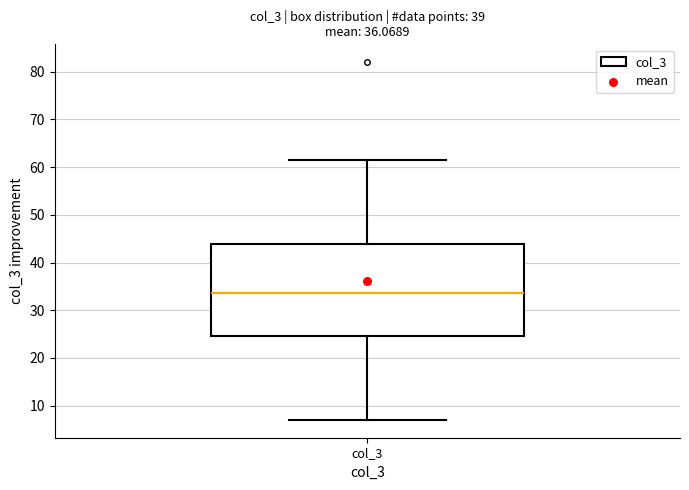

Read this box plot against the y-axis: the position of the median line, the range covered by the box, and the ends of both whiskers. The values are not printed on the chart, so give them approximately, as read against the axis.

median 34, box 25 to 44, whiskers 7 to 62